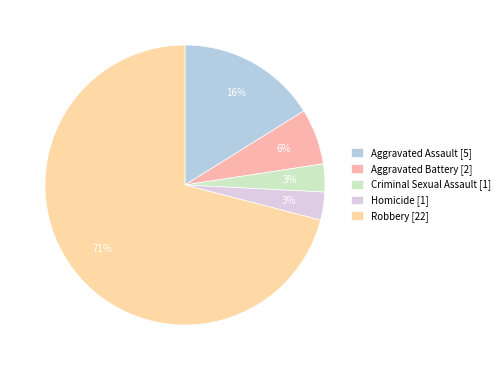

To the nearest percent, what portion does Robbery represent?

71%